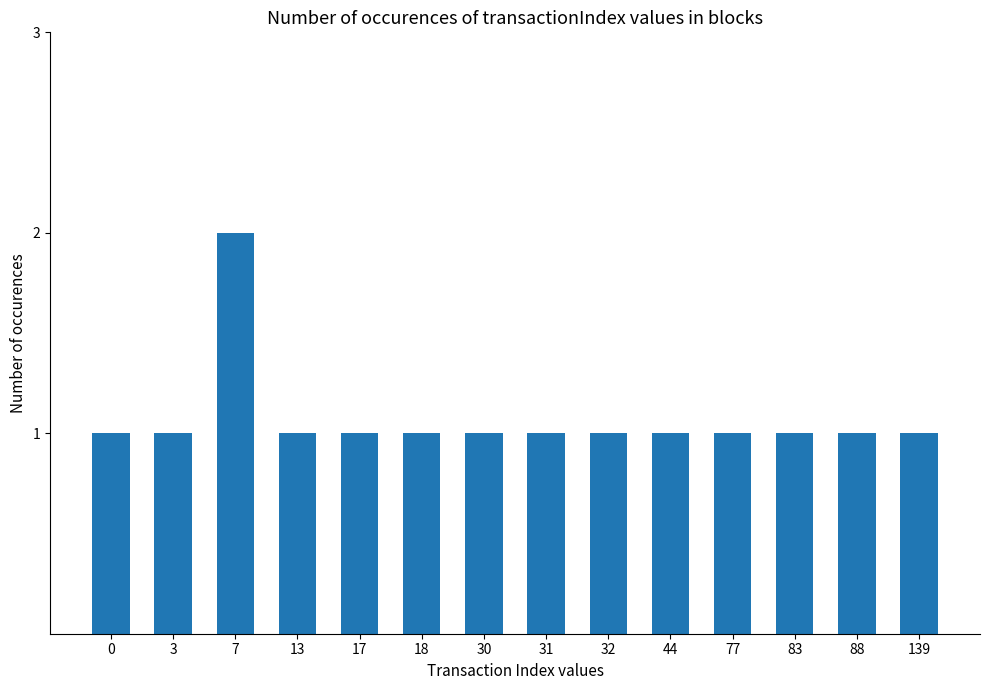

How many bars are there in total?

14